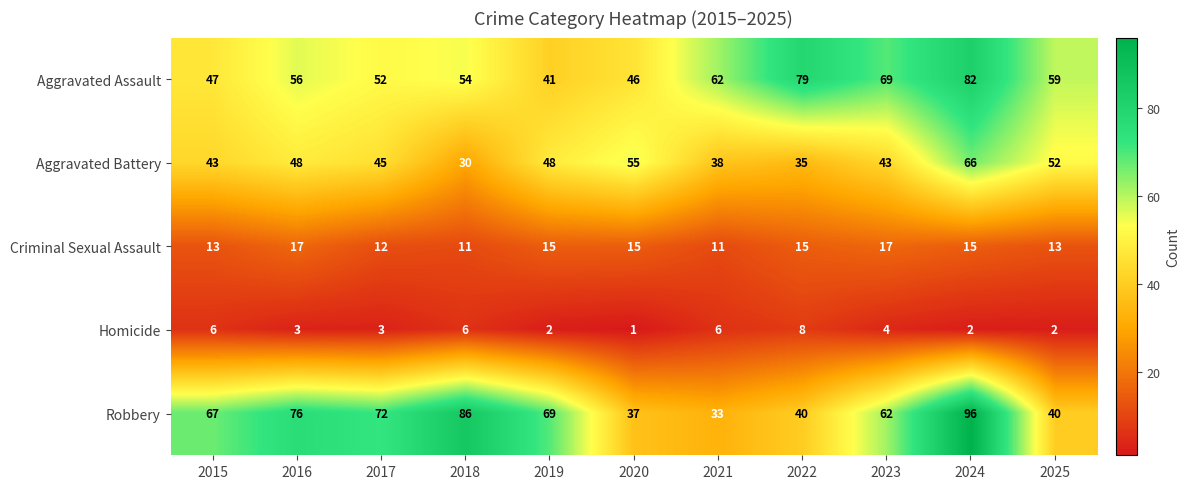

What value does the Aggravated Assault series have at 2017, to the nearest 10?

50